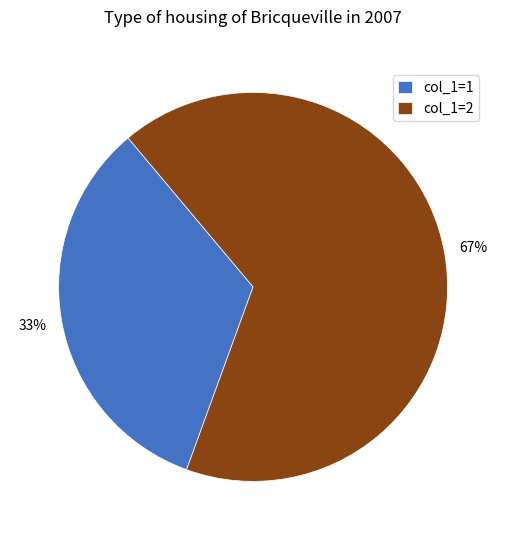

Count the number of slices in the pie.

2